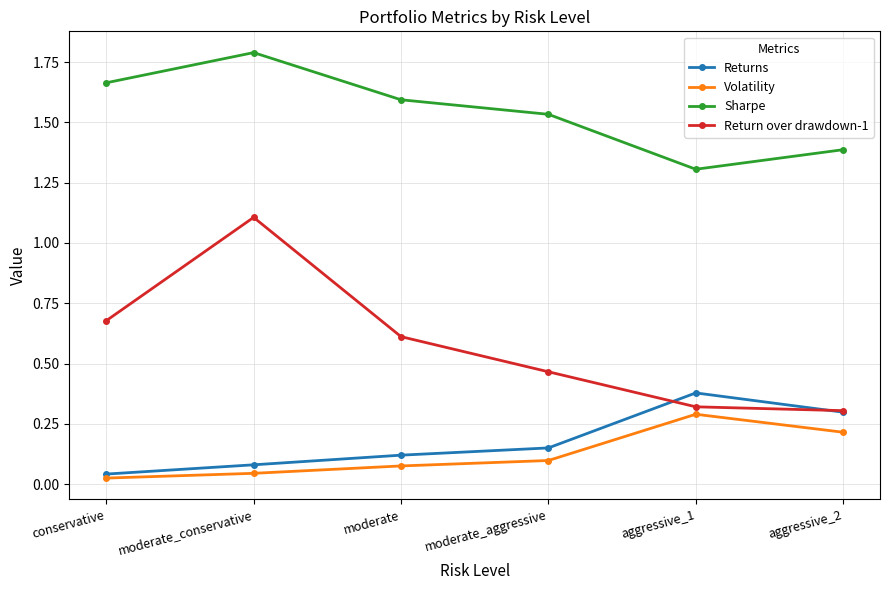

At which category does the chart reach its peak across all series?

moderate_conservative